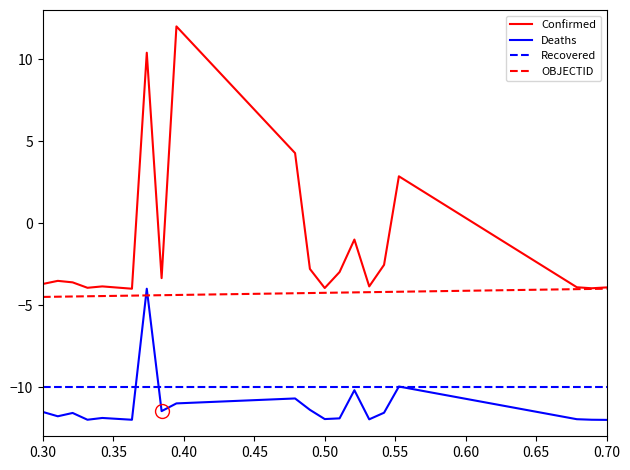

What is the lowest value of the Deaths series?

-12.0